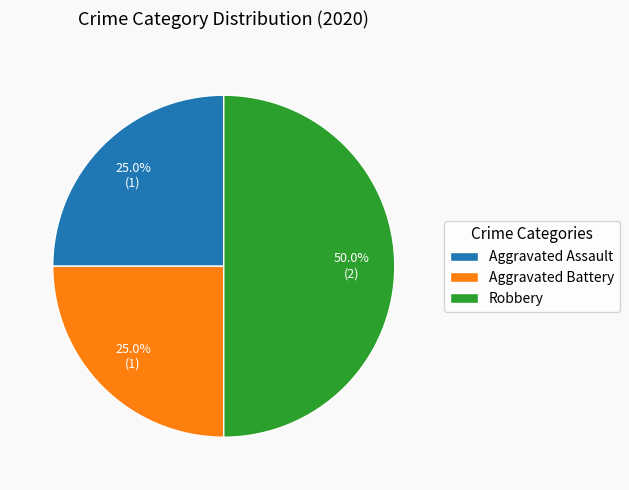

Between Robbery and Aggravated Battery, which is larger?

Robbery